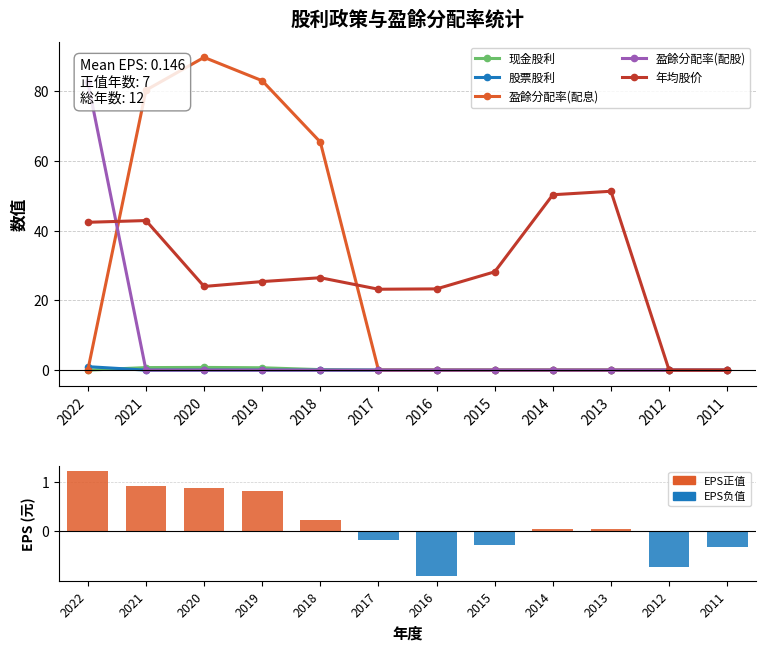

Is the value of EPS (元) at 2012 greater than the value of 现金股利 at 2021?

No